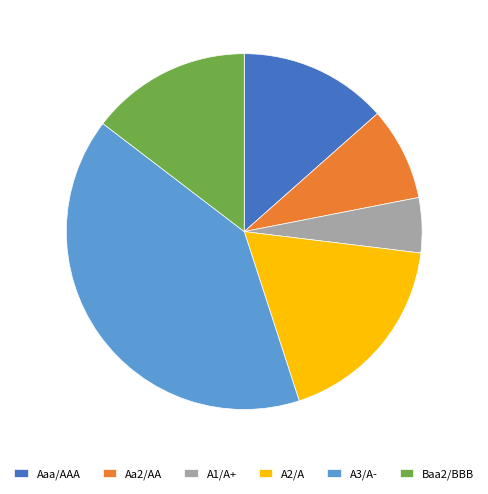

What is the largest slice in the pie chart?

A3/A-